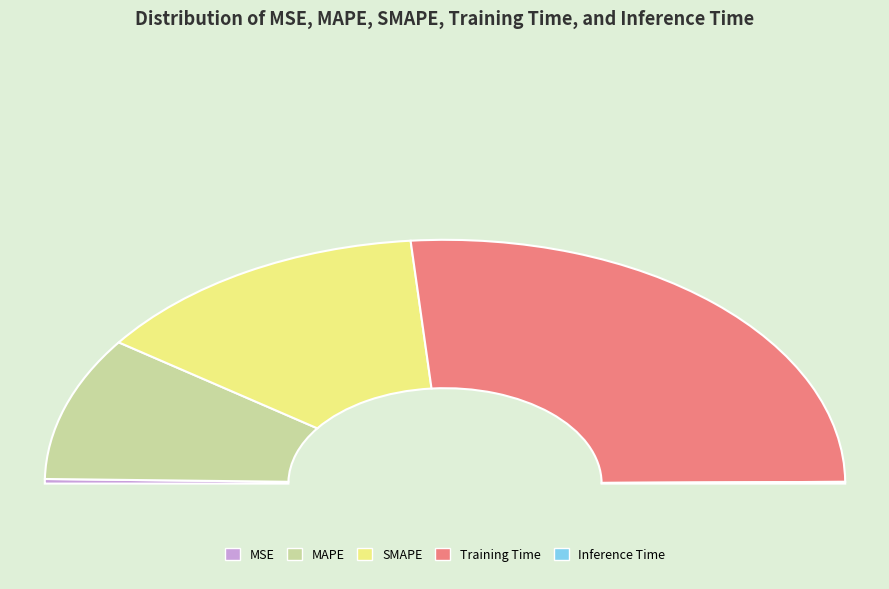

How many slices are in this pie chart?

5